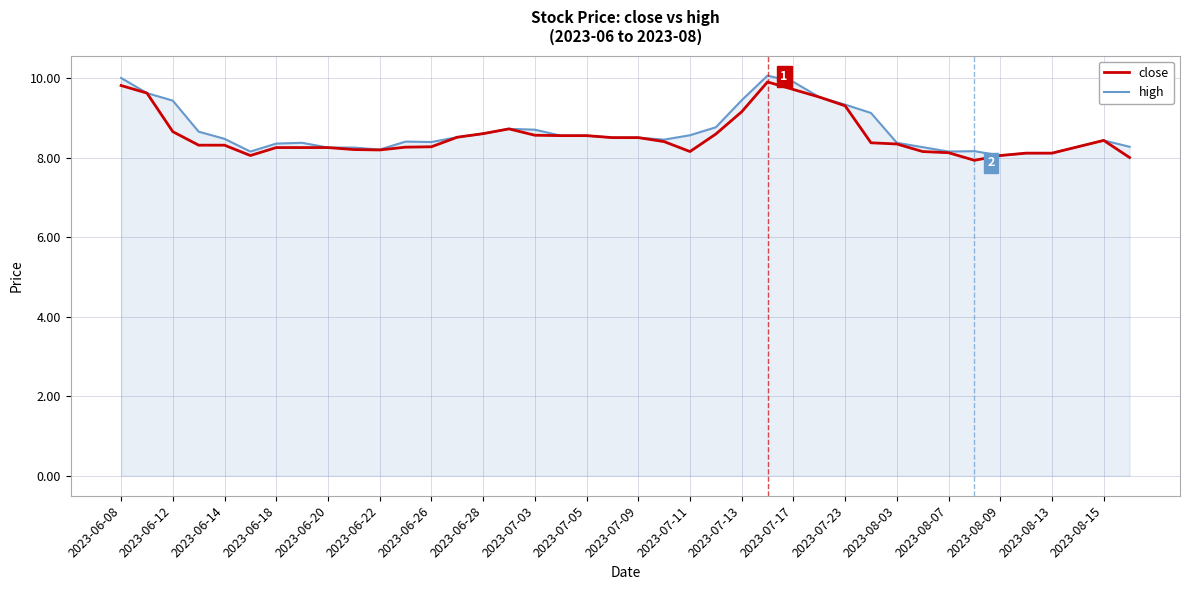

How many categories are shown in the chart?

40